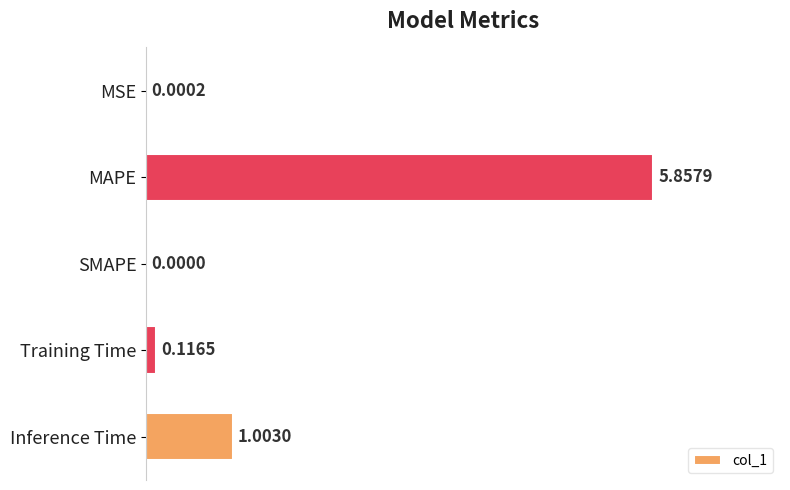

At which label is the value closest to 2?

Inference Time